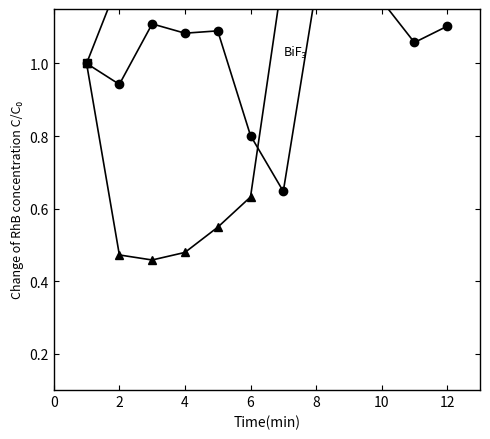

How many lines are shown in the chart?

3